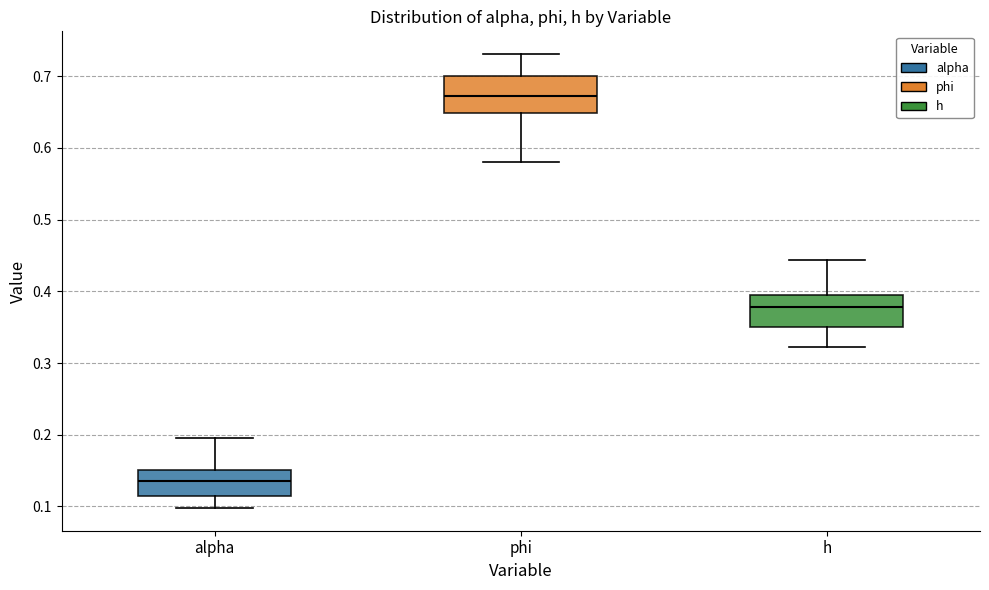

Reading left to right, transcribe this box plot: for each box, give where its median line is, the range the box spans, and where its two whiskers end, as read against the y-axis. The values are not printed on the chart, so give them approximately, as read against the axis.

alpha: median 0.13, box 0.11 to 0.15, whiskers 0.10 to 0.20
phi: median 0.67, box 0.65 to 0.70, whiskers 0.58 to 0.73
h: median 0.38, box 0.35 to 0.39, whiskers 0.32 to 0.44